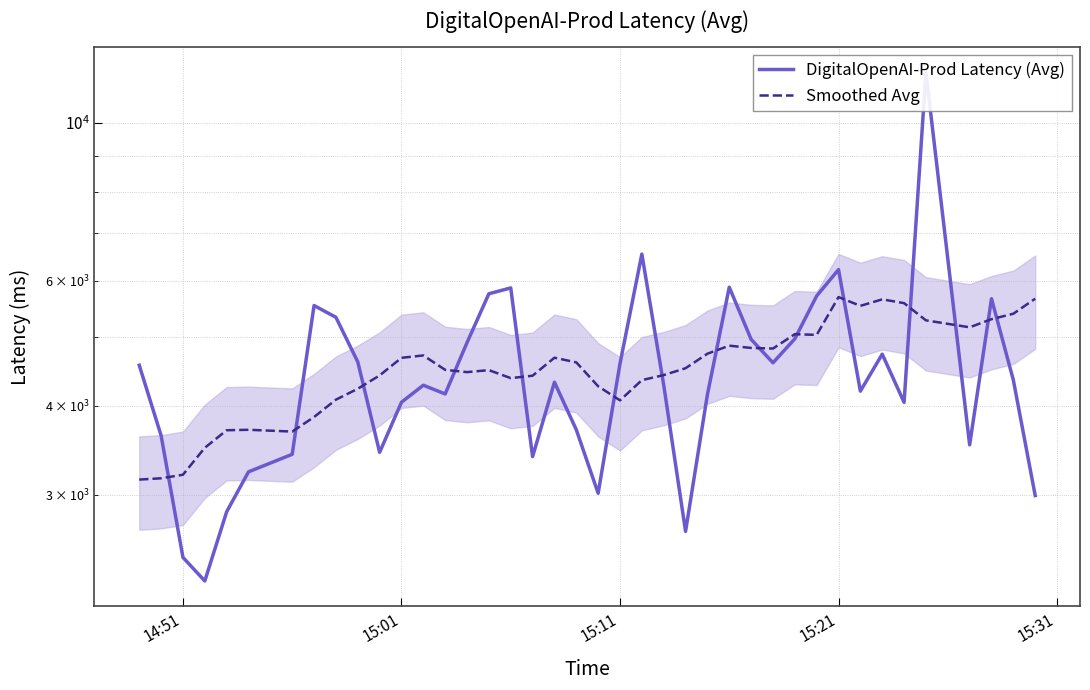

Reading left to right, extract all data points from this chart.

DigitalOpenAI-Prod Latency (Avg): 4562.7	3633.0	2448.0	2268.0	2838.0	3230.0	3419.0	5536.0	5329.0	4612.2	3441.0	4047.2	4276.3	4157.3	4910.0	5751.5	5861.0	3393.2	4318.2	3702.0	3013.3	4586.0	6540.5	4279.5	2663.3	4149.2	5874.7	4962.0	4598.7	4970.2	5711.0	6219.5	4195.0	4729.0	4045.5	11778.0	3525.0	5660.0	4348.0	2991.0
Smoothed Avg: 3149.9	3163.3	3199.8	3491.8	3696.0	3701.5	3680.1	3857.8	4081.0	4227.6	4414.2	4673.4	4709.5	4494.4	4461.8	4490.8	4375.9	4410.3	4675.1	4605.0	4261.9	4071.7	4347.4	4419.0	4518.6	4736.0	4861.0	4825.4	4816.0	5045.5	5034.0	5689.9	5530.2	5648.1	5579.0	5276.8	5158.9	5296.6	5391.2	5660.4